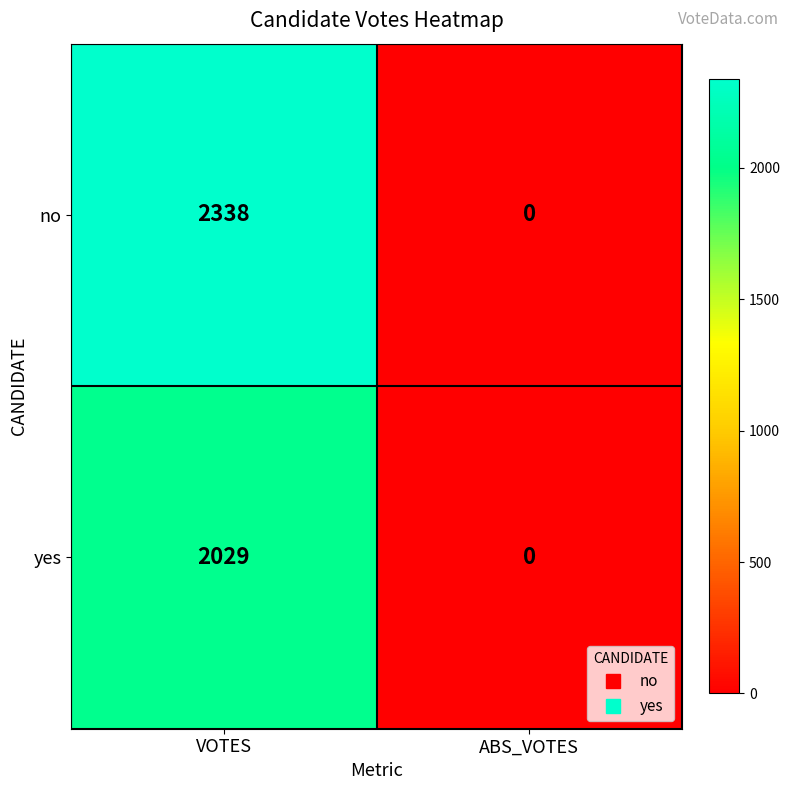

What is the sum of all yes values?

2029